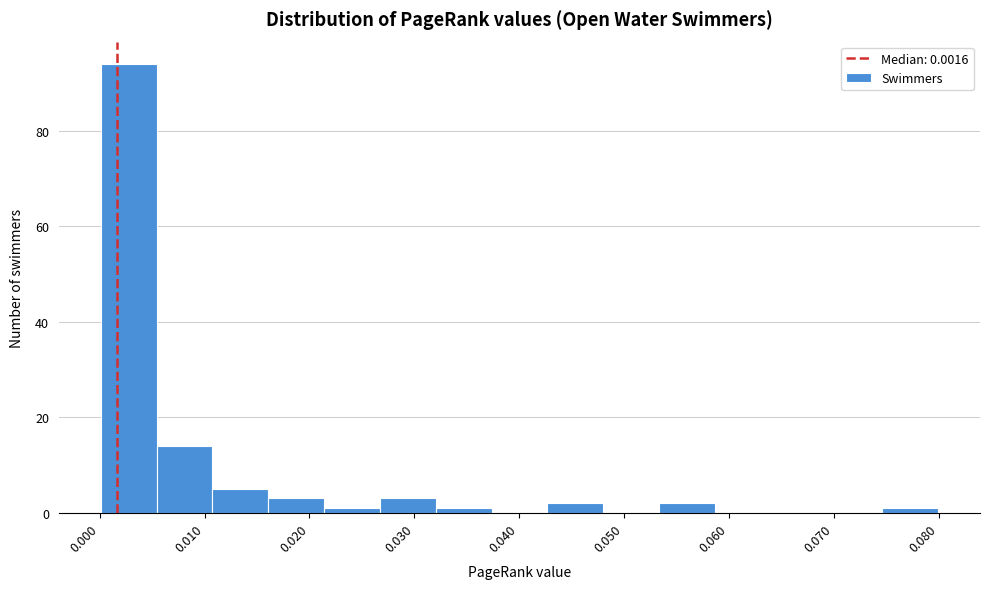

Which range on the x-axis has the tallest bar?

0.000 to 0.005